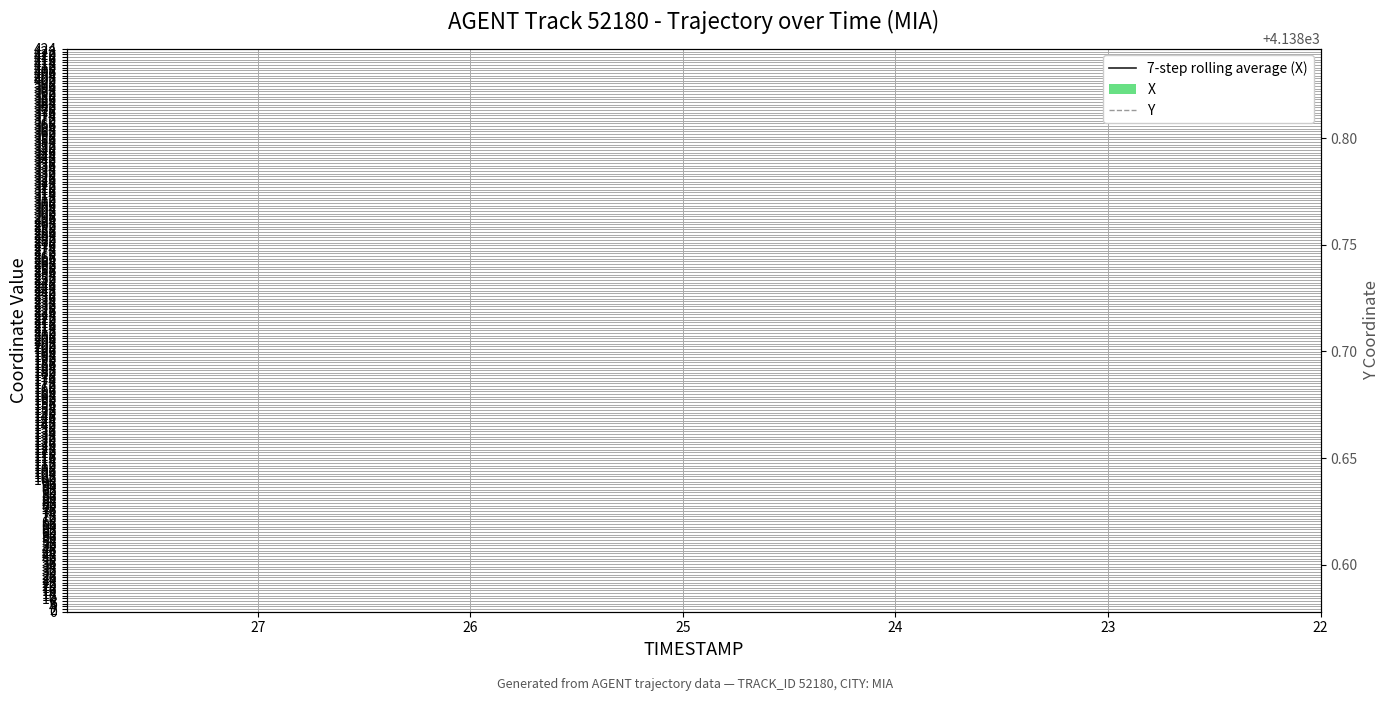

Which series has the widest spread of values?

X